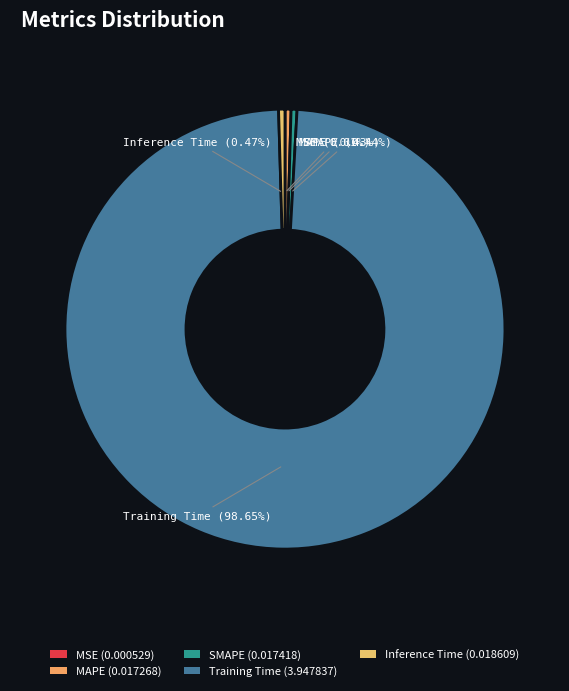

Count the number of slices in the pie.

5